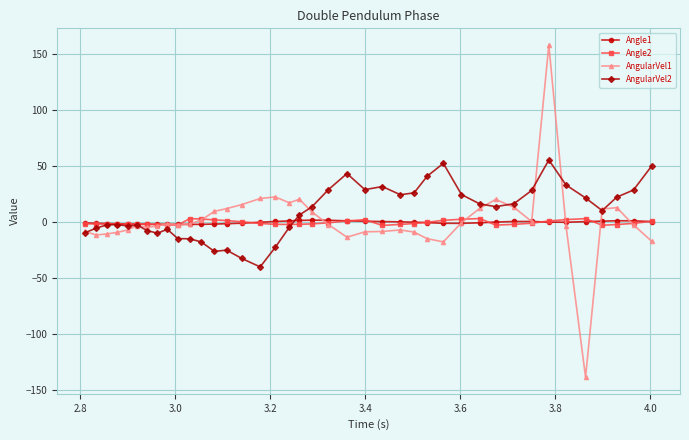

What is the highest value of the AngularVel1 series?

158.2